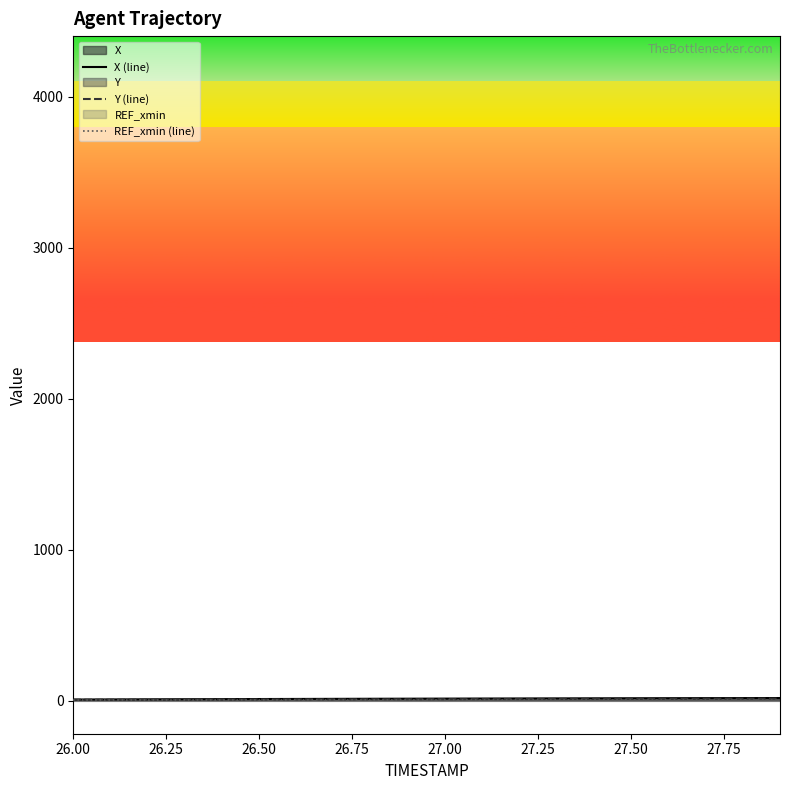

How many lines are shown in the chart?

3